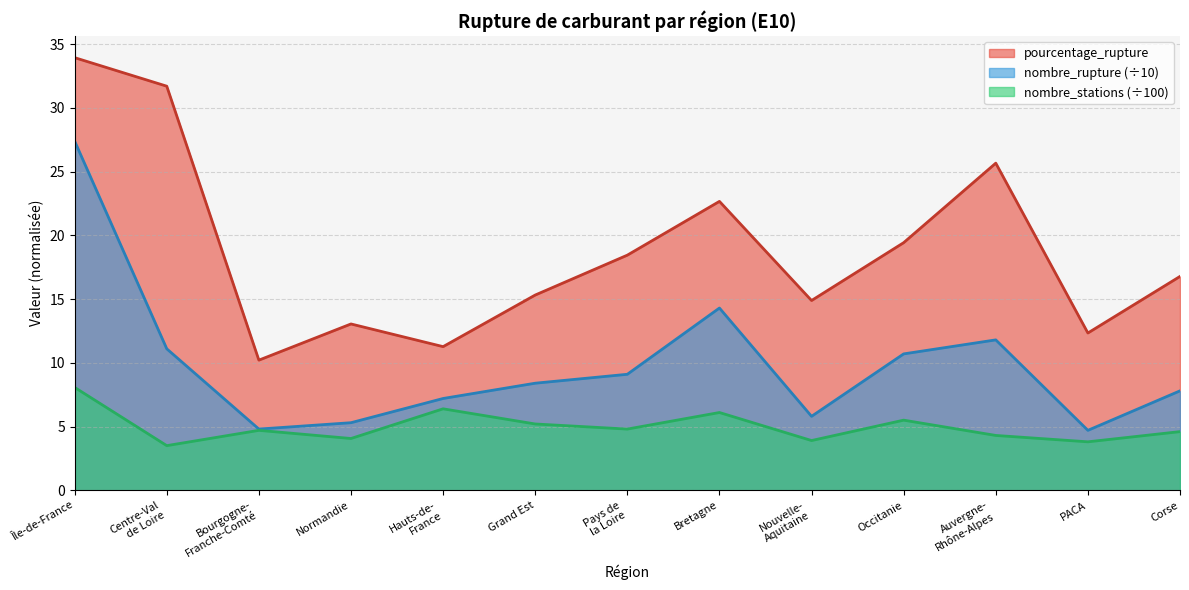

What are all the series names shown in the legend?

pourcentage_rupture, nombre_rupture (÷10), nombre_stations (÷100)